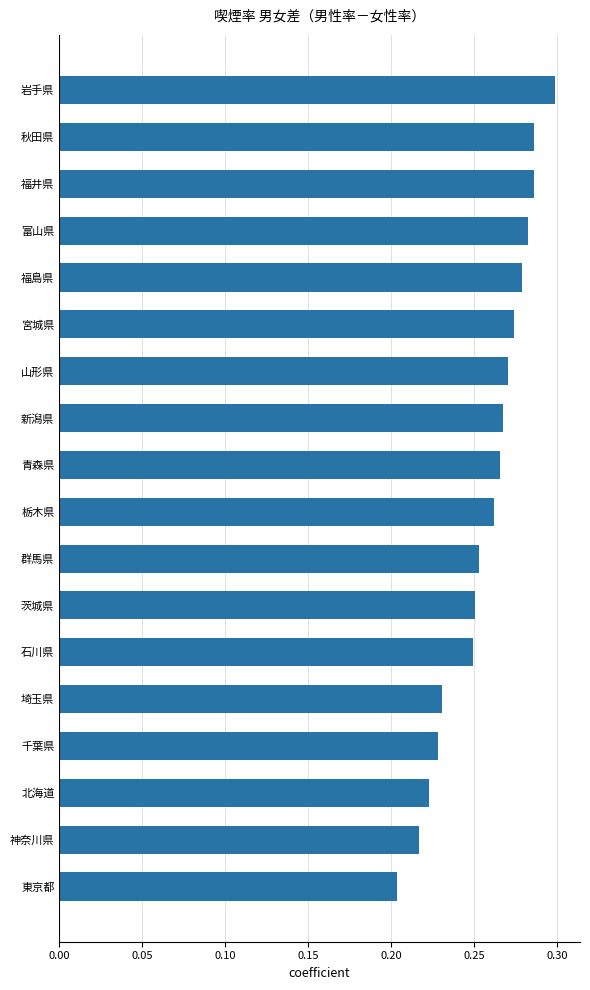

How many bars are there in total?

18